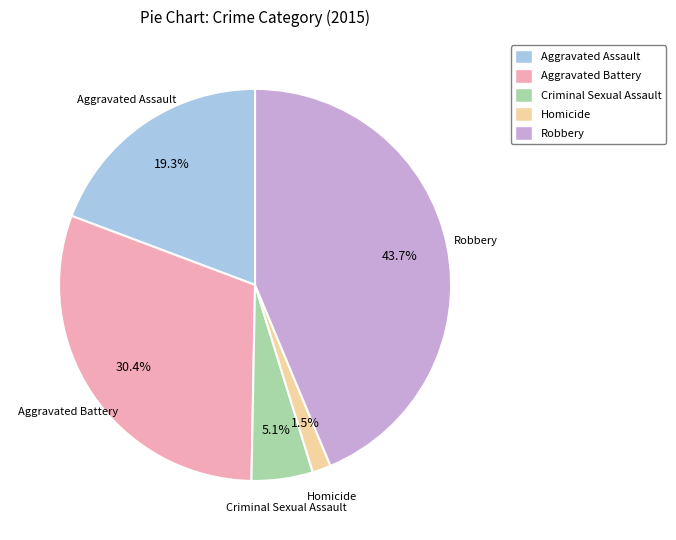

The Homicide slice represents 16% of the pie. True or false?

False